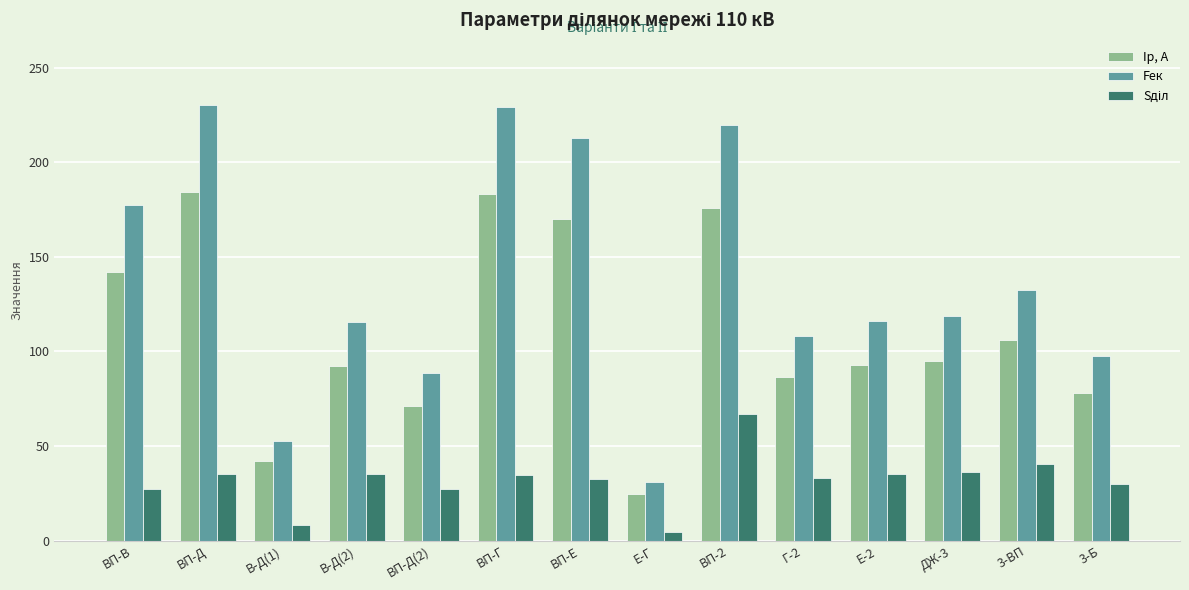

What is the sum of the Fек values at 3-ВП and ВП-В?

309.7